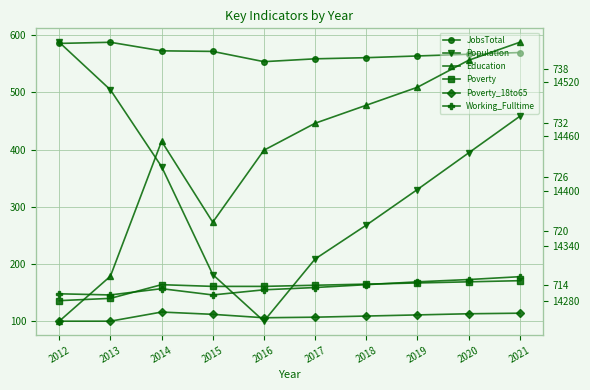

How many lines are shown in the chart?

6